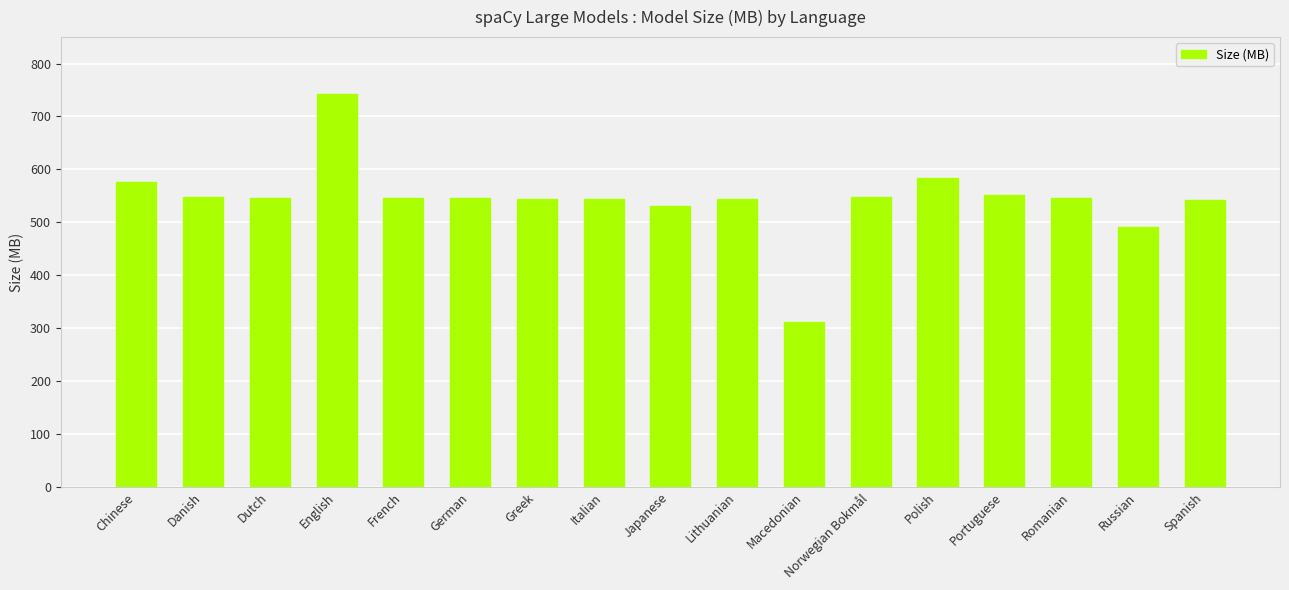

What is the difference between the values at Russian and Danish?

56